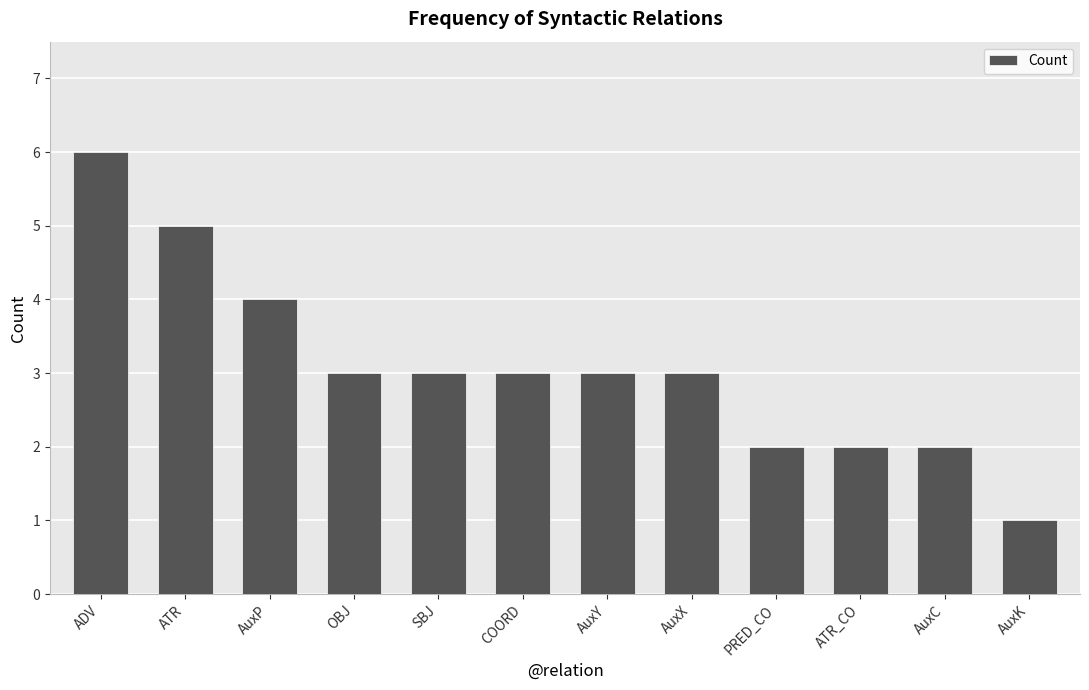

What is the minimum value shown in the chart?

1